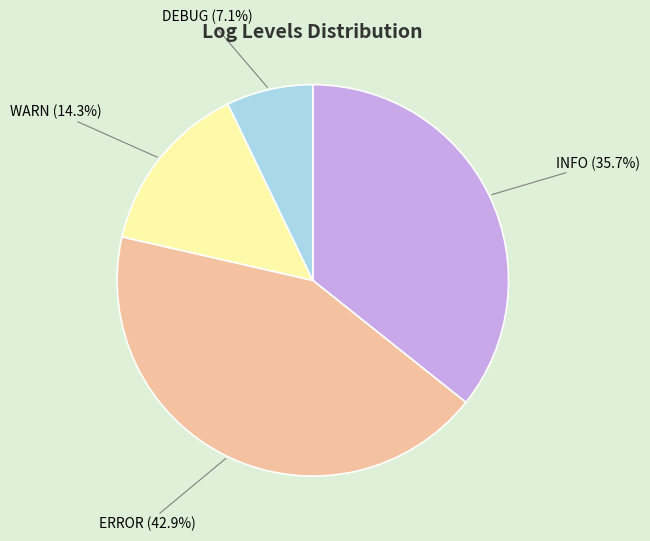

What portion of the pie excludes INFO?

64.3%